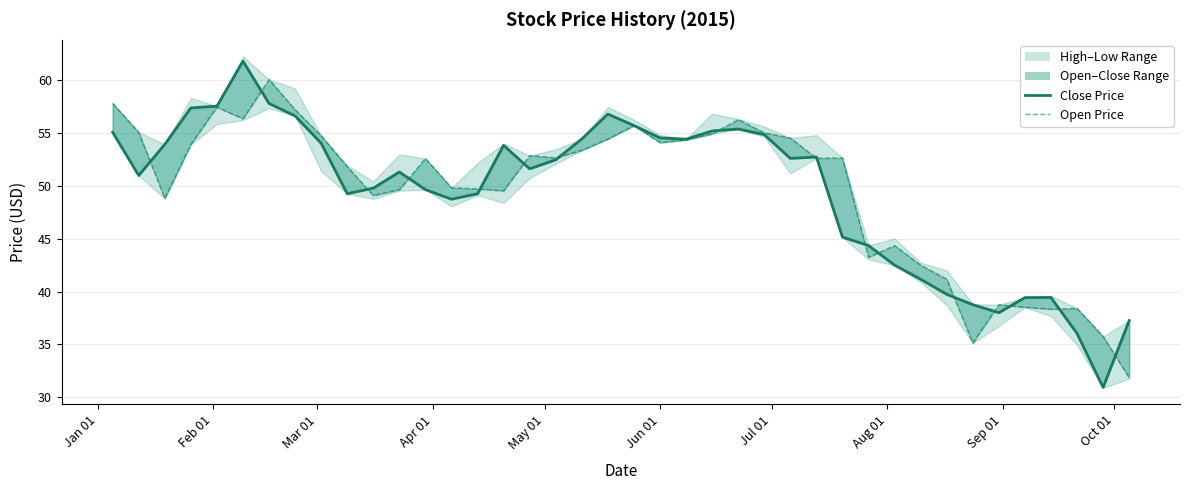

Is it true that Open equals 75.3 at 15?

False